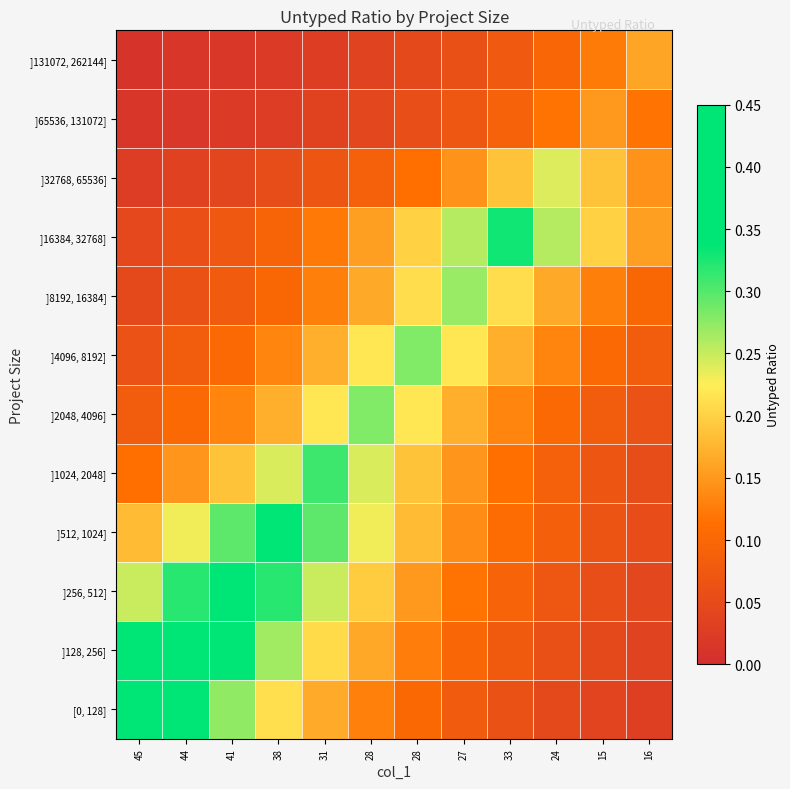

List the series in order of their peak value, lowest first.

]65536, 131072], ]131072, 262144], ]32768, 65536], ]8192, 16384], ]2048, 4096], ]4096, 8192], ]1024, 2048], ]16384, 32768], ]512, 1024], ]256, 512], ]128, 256], [0, 128]